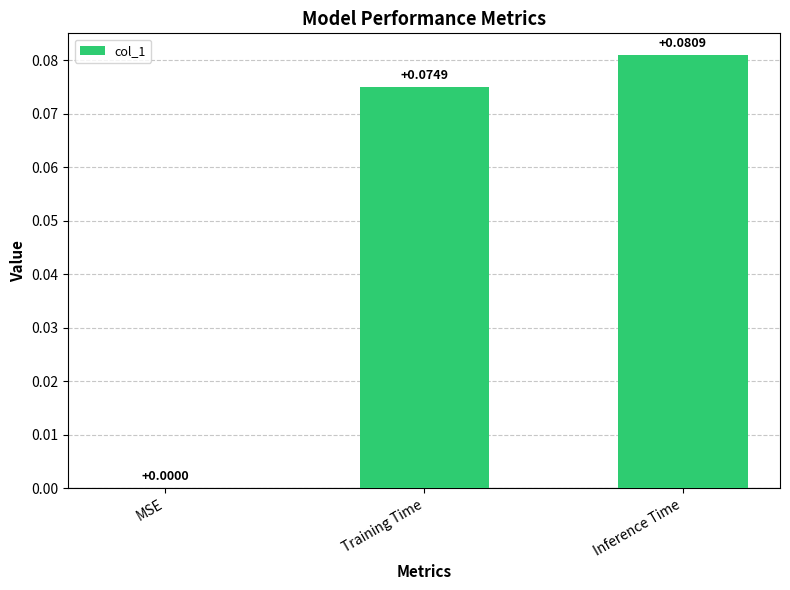

Which label corresponds to the largest value in the chart?

Inference Time